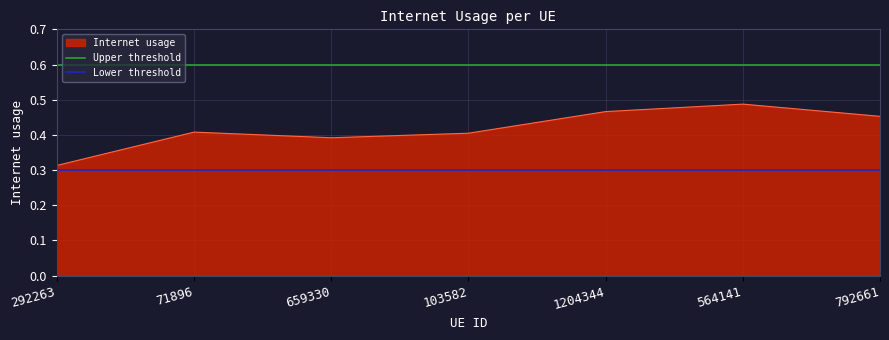

The value of Internet usage at 103582 is 0.1. True or false?

False